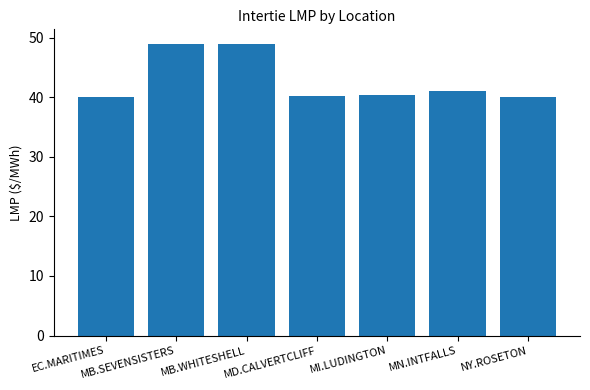

What is the minimum value shown in the chart?

40.0